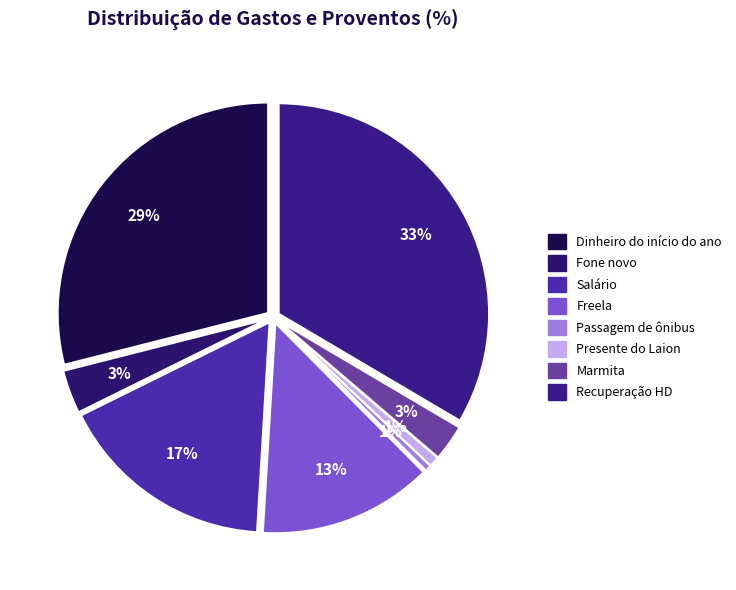

Approximately how many times larger is the value at Fone novo compared to Dinheiro do início do ano?

0.1